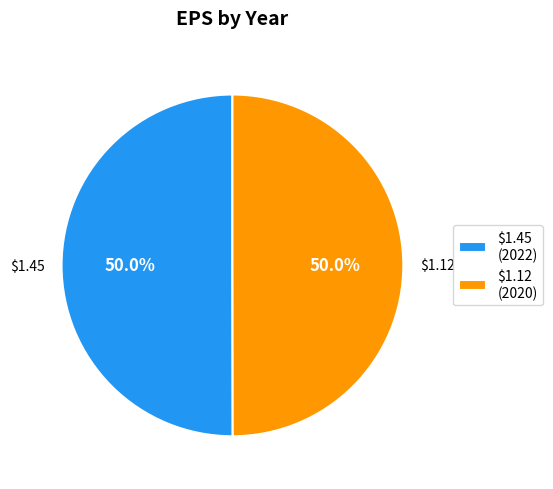

How many slices are in this pie chart?

2